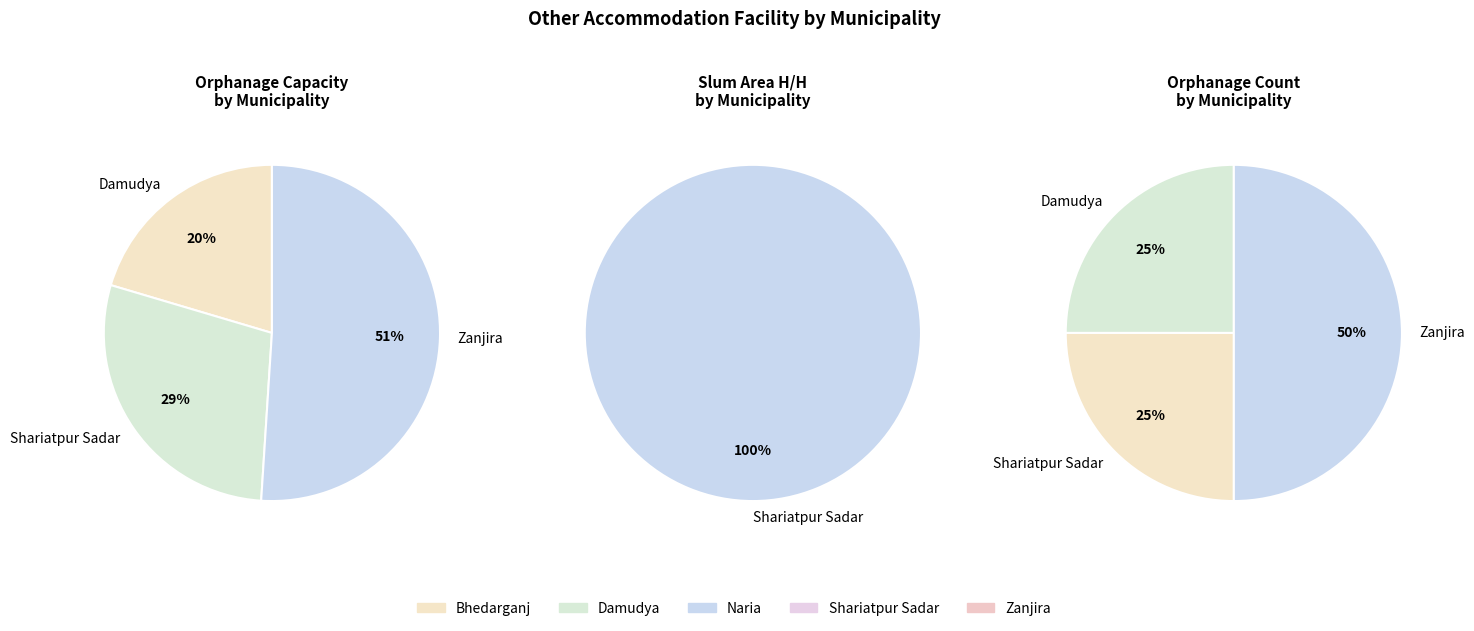

What is the largest slice in the pie chart?

Zanjira